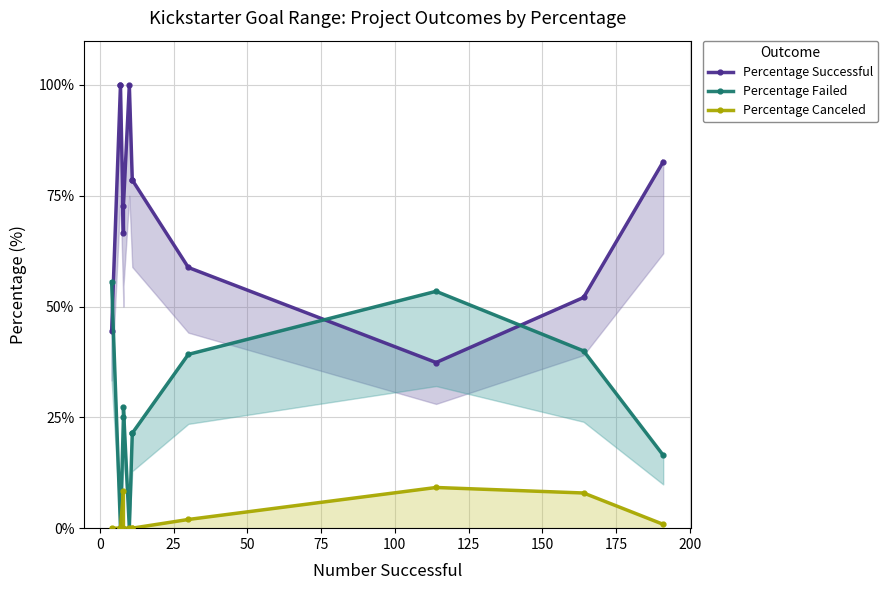

True or false: Percentage Successful and Percentage Canceled cross at least once.

False